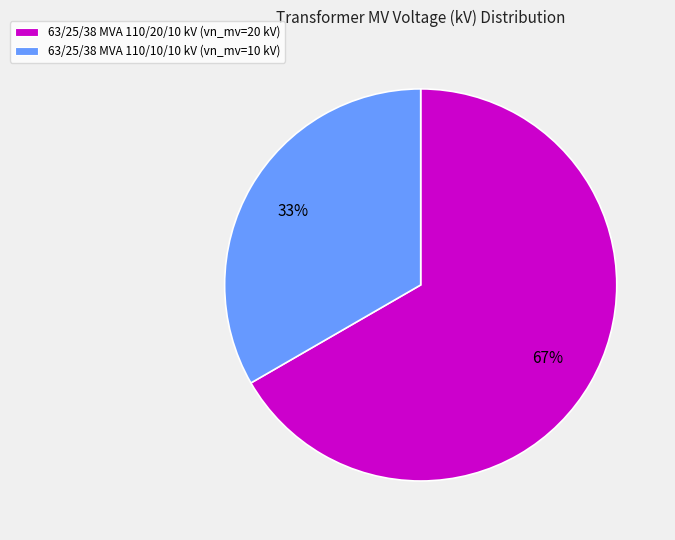

To the nearest percent, what is the average slice percentage?

50%